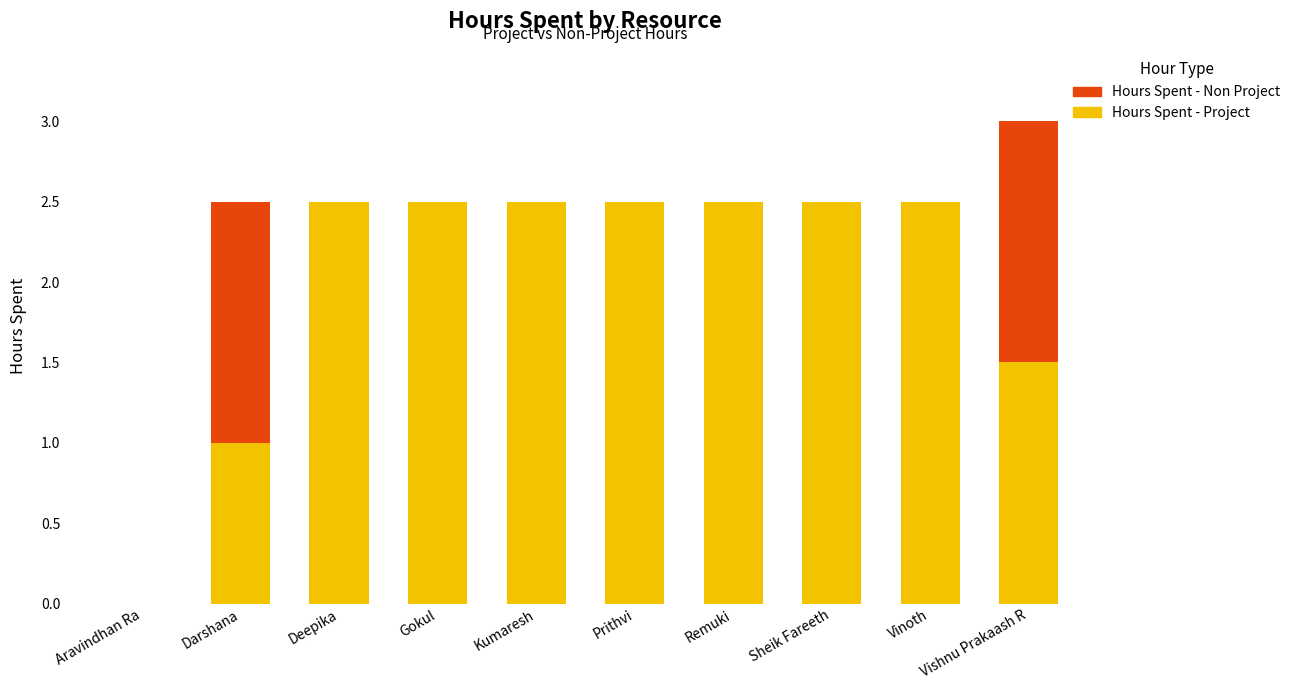

What is the total value across all series at Prithvi?

2.5